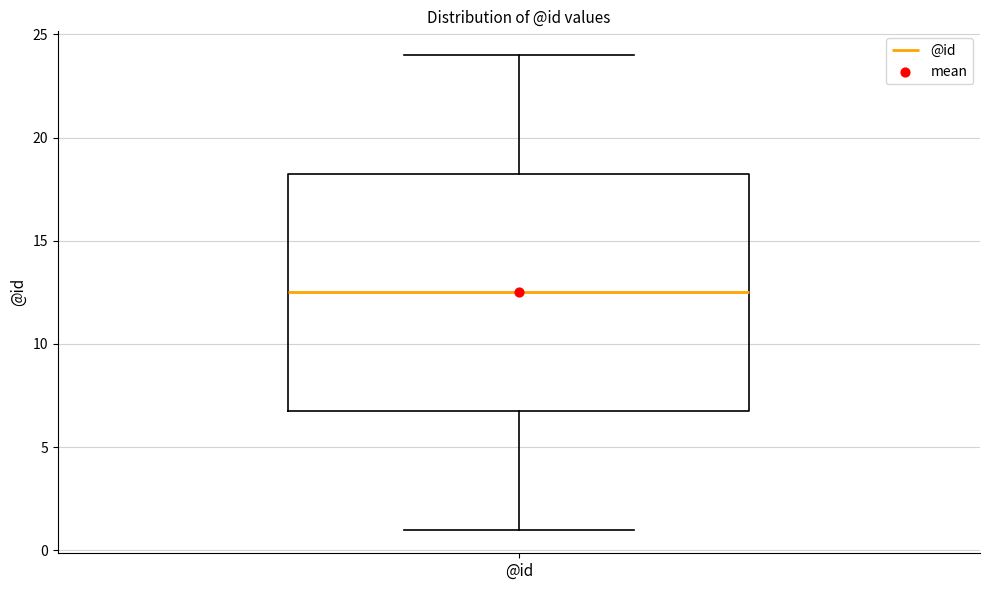

Read this box plot against the y-axis: the position of the median line, the range covered by the box, and the ends of both whiskers. The values are not printed on the chart, so give them approximately, as read against the axis.

median 12.5, box 7.0 to 18.5, whiskers 1.0 to 24.0